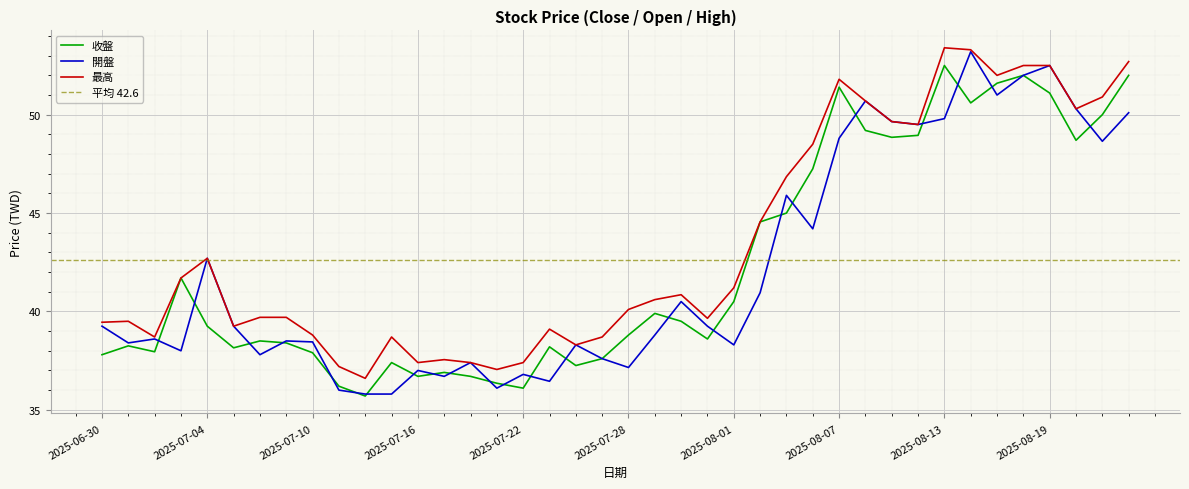

In 開盤, how many points are lower than both neighbors (excluding endpoints)?

12